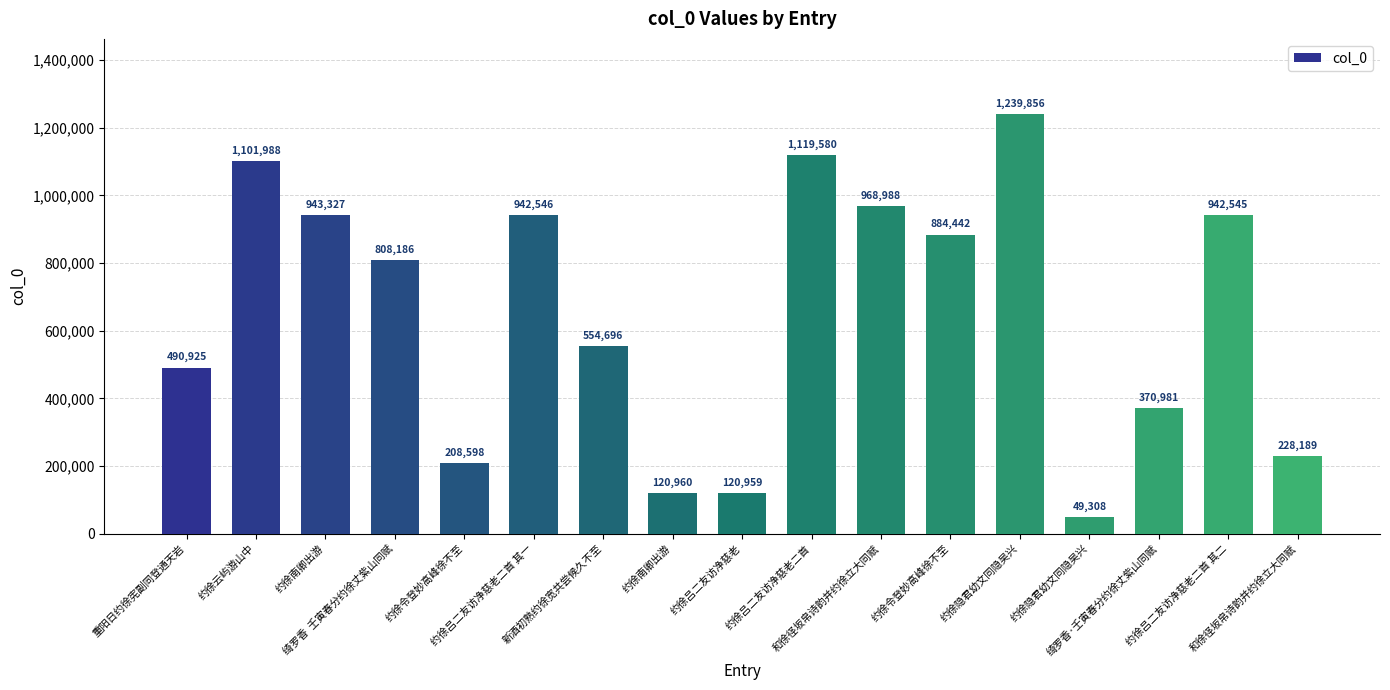

What is the difference between the second highest and second lowest values?

998621